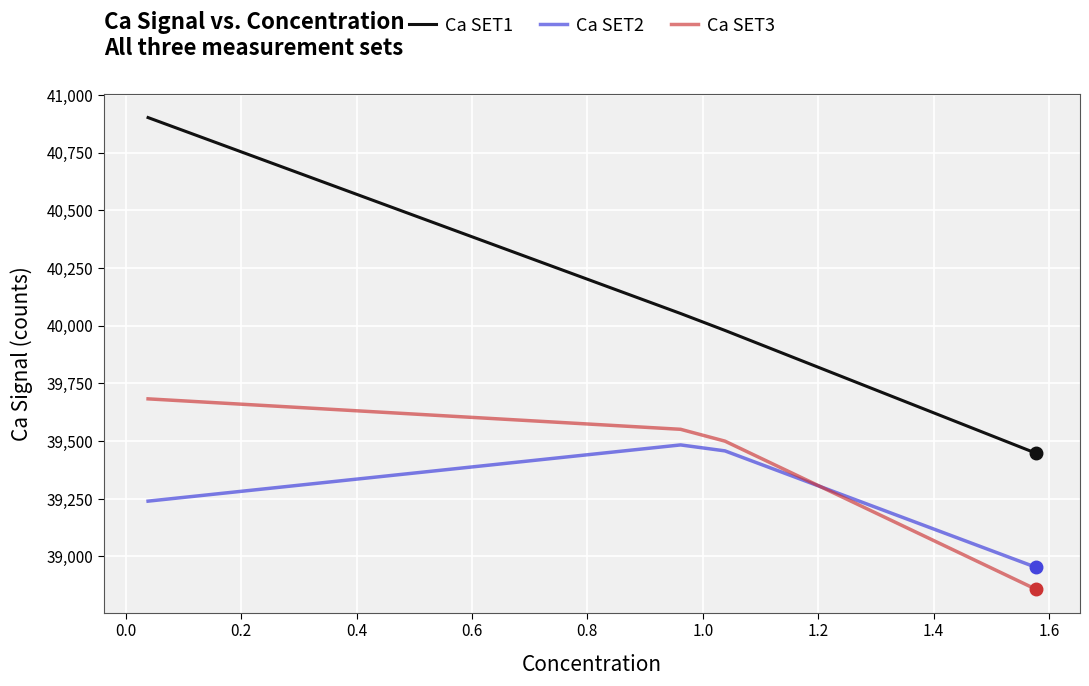

Which series has the largest total across all categories?

Ca SET1